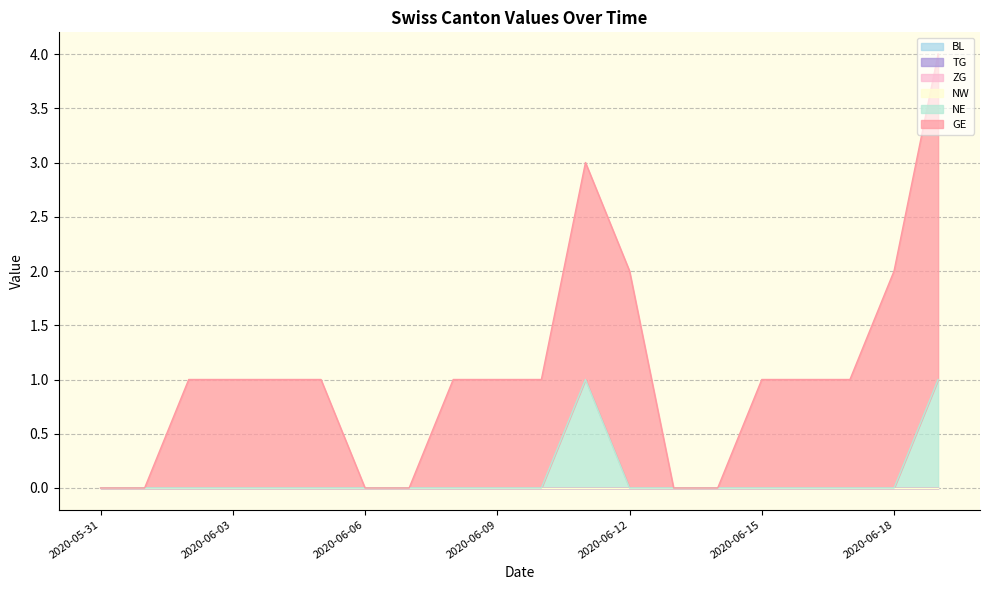

What is the label of the 15th point from the left?

2020-06-14